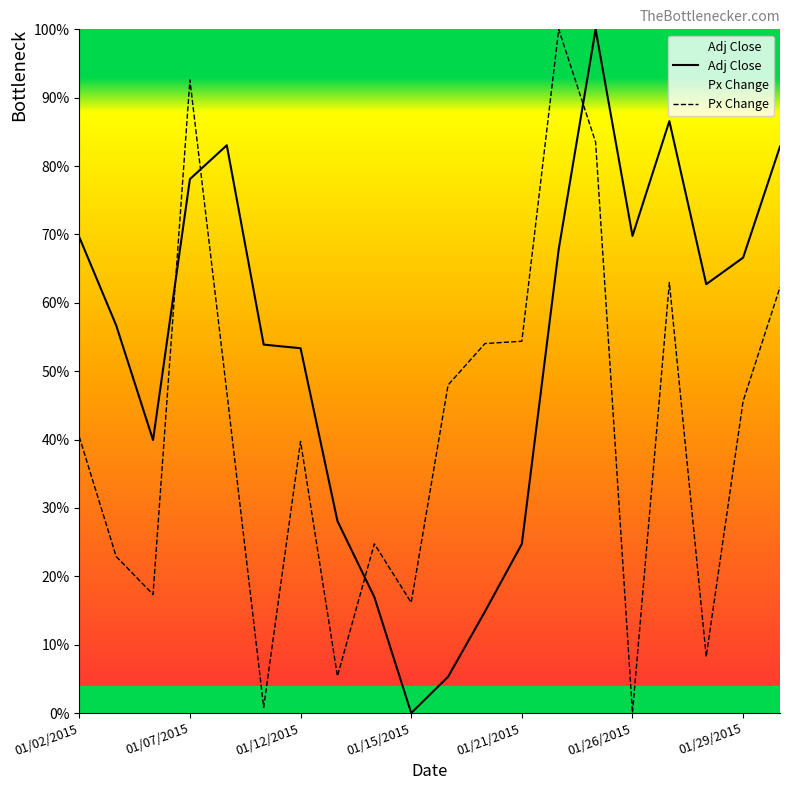

Count the number of categories in the chart.

20